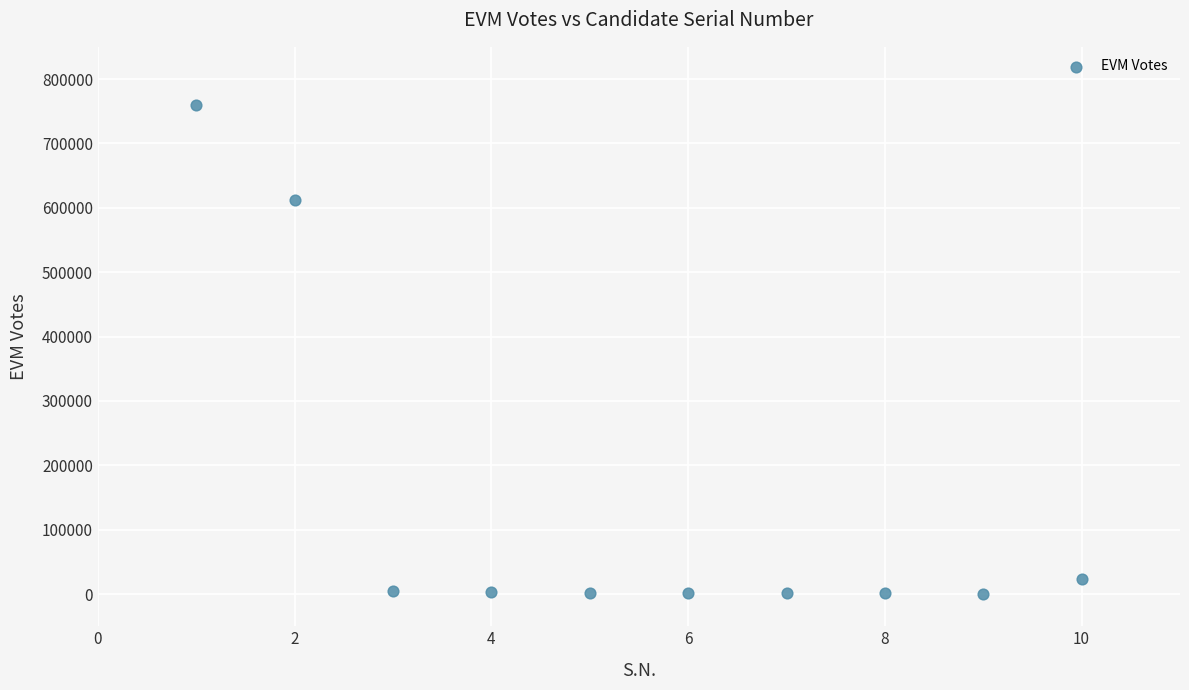

What is the range of X values (max minus min)?

9